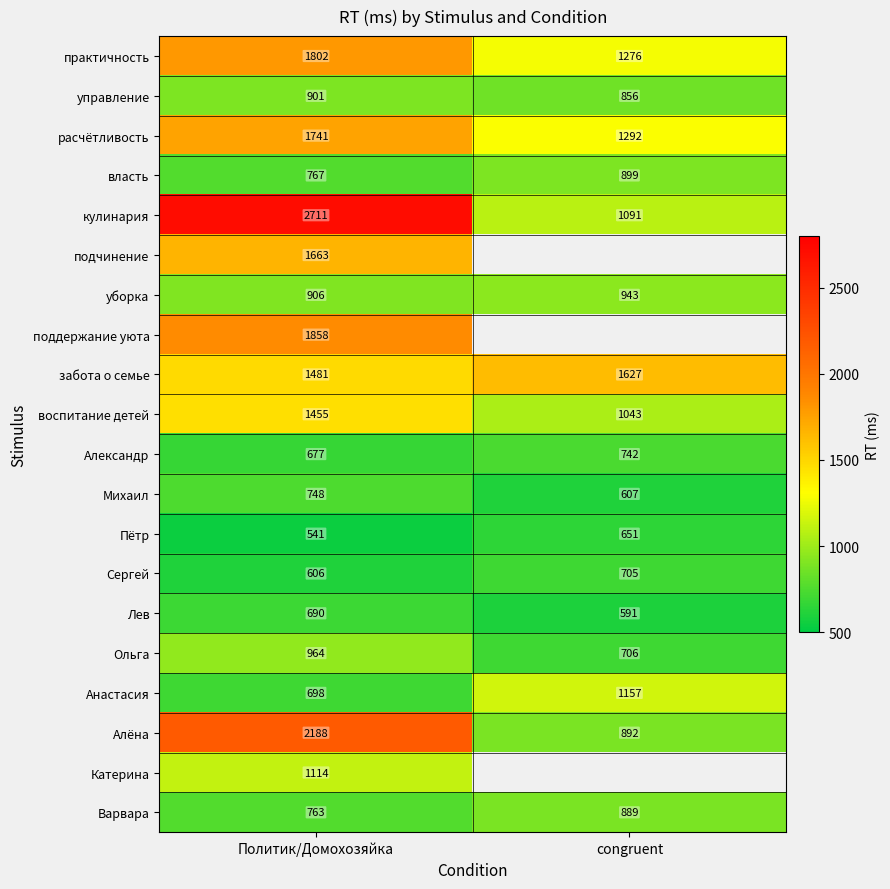

Is the value of управление at congruent greater than the value of уборка at Политик/Домохозяйка?

No